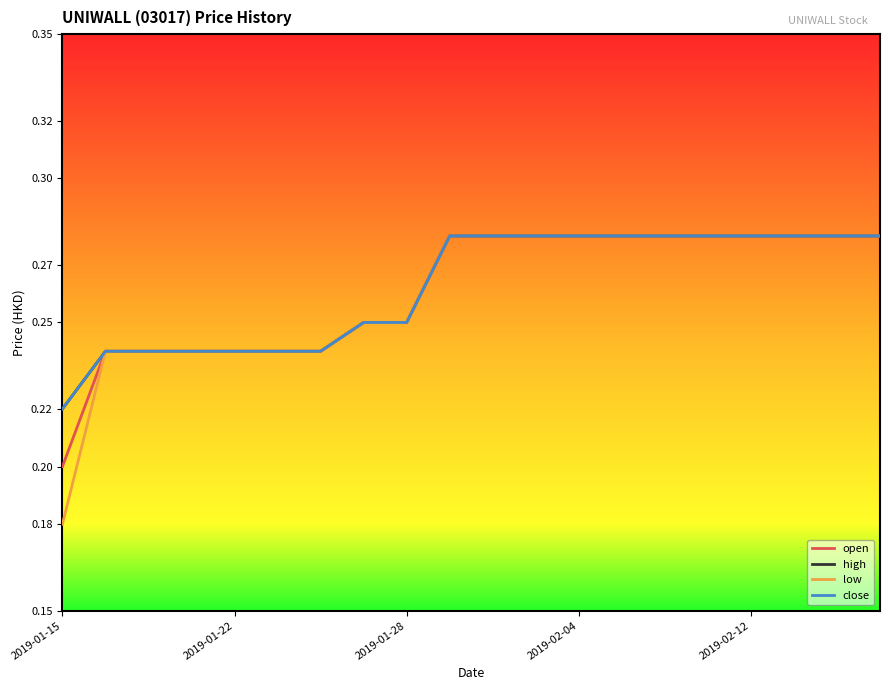

Does the chart display data point markers on the line(s)?

No